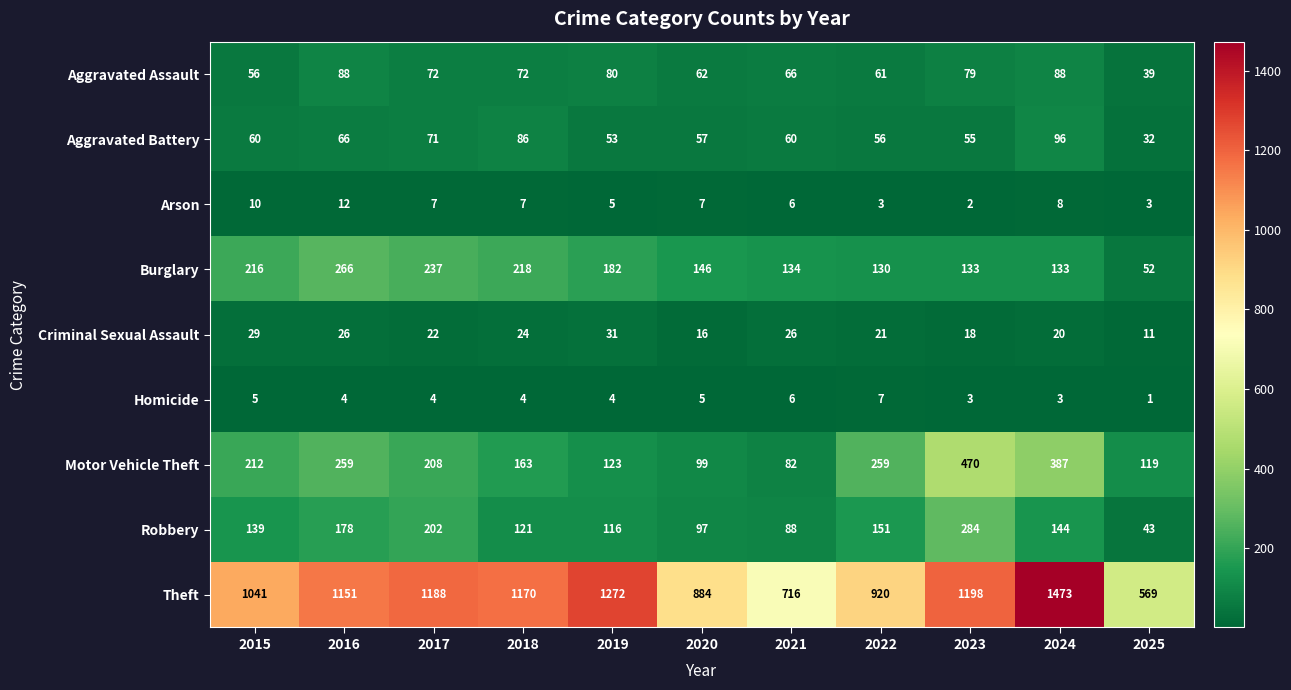

Which series has the widest spread of values?

Theft